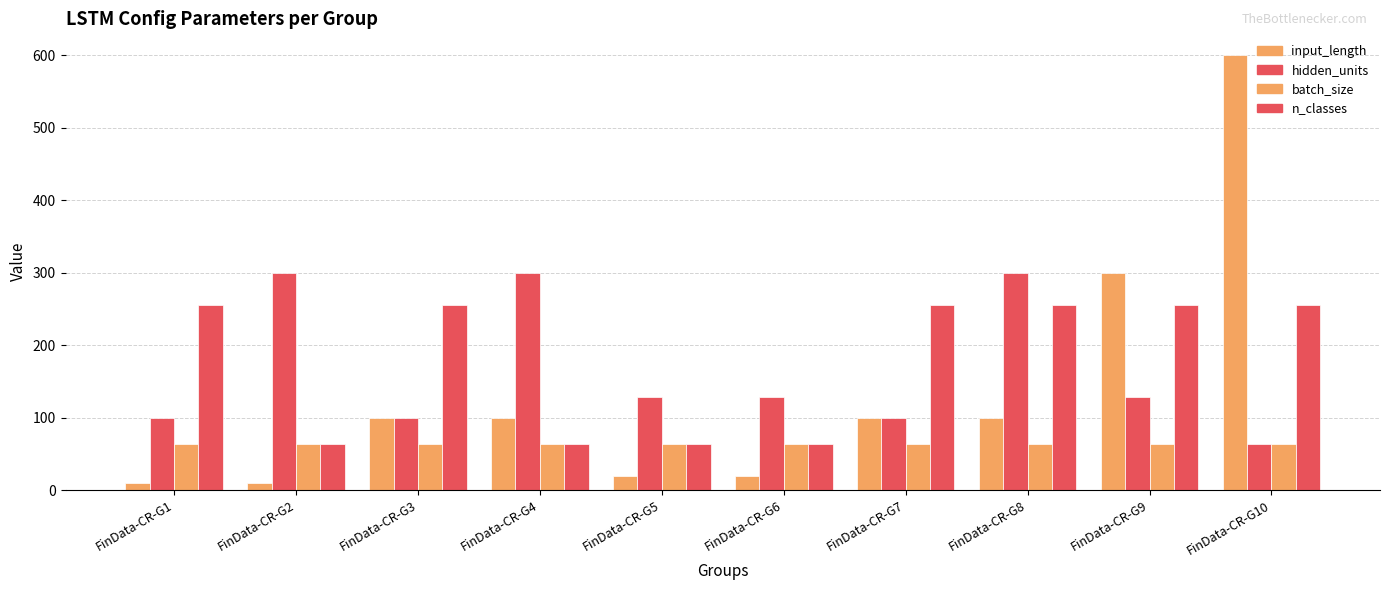

How many values in the input_length series are below 100?

4